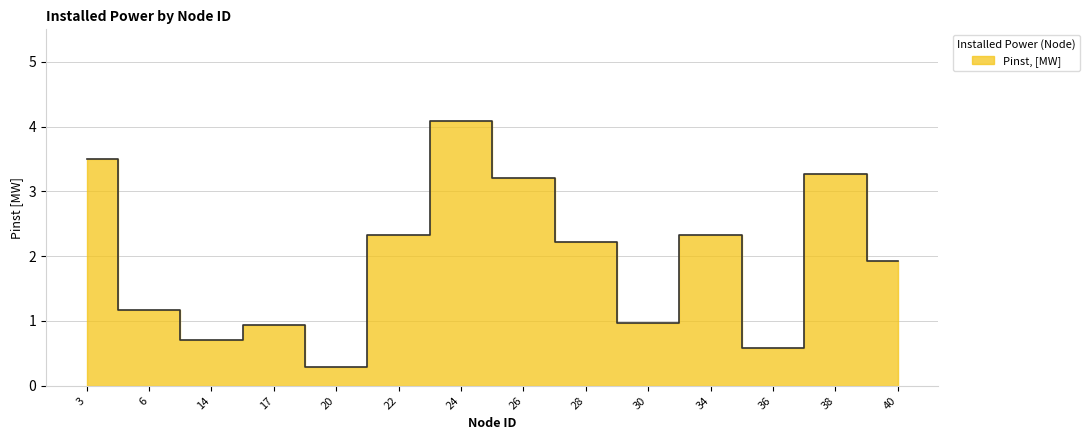

What is the value of the 8th point from the left?

3.2